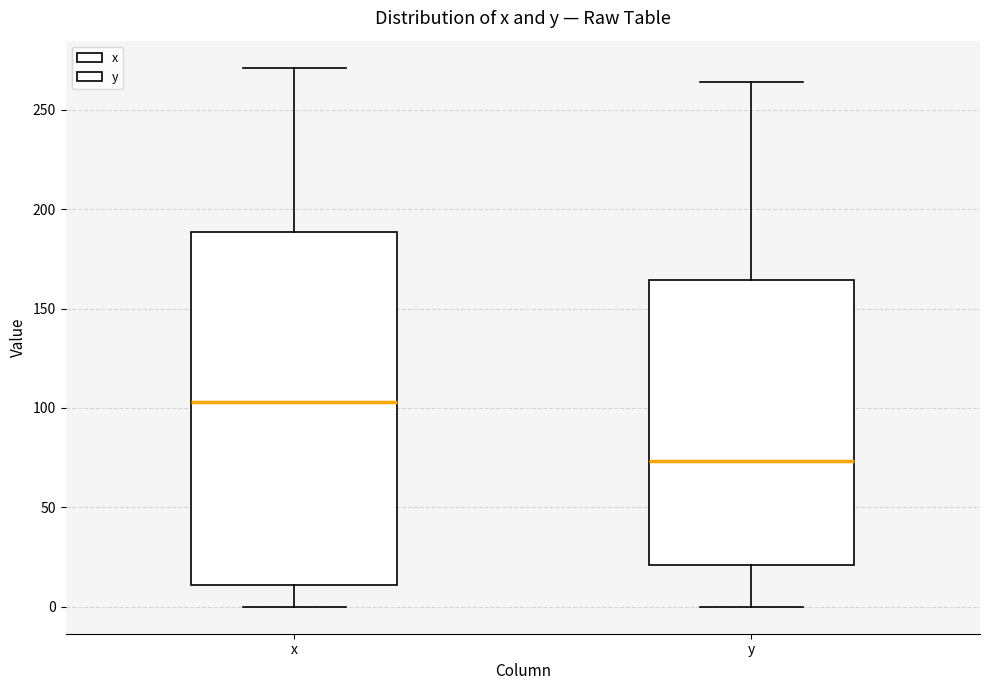

Reading left to right, transcribe this box plot: for each box, give where its median line is, the range the box spans, and where its two whiskers end, as read against the y-axis. The values are not printed on the chart, so give them approximately, as read against the axis.

x: median 105, box 10 to 190, whiskers 0 to 270
y: median 75, box 20 to 165, whiskers 0 to 265